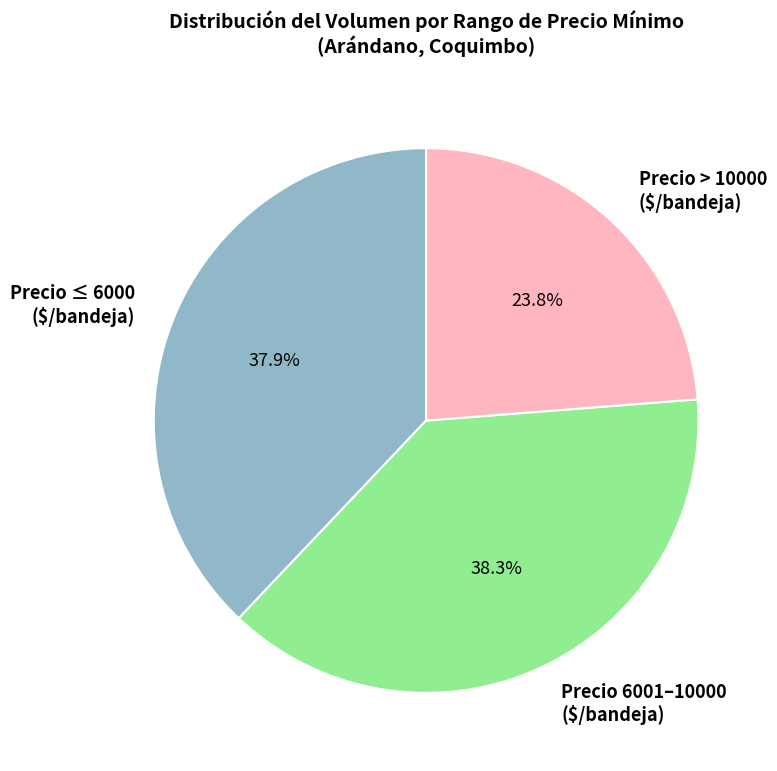

Does Precio > 10000 ($/bandeja) account for over 50% of the chart?

No